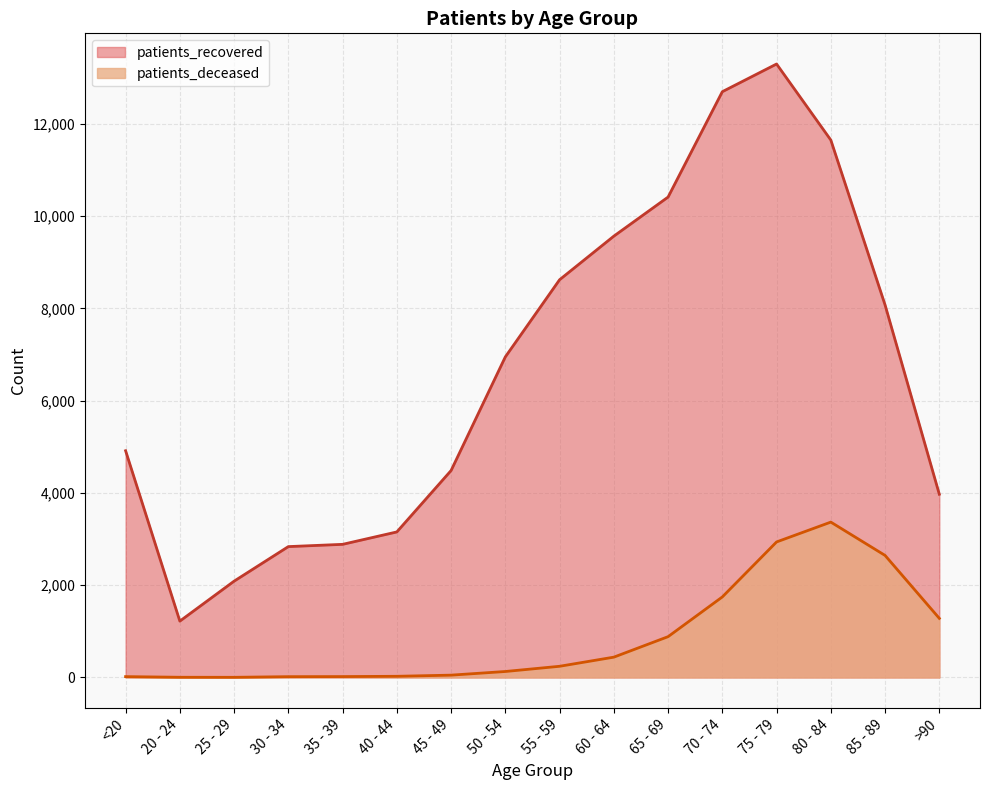

What position from the right is <20?

16